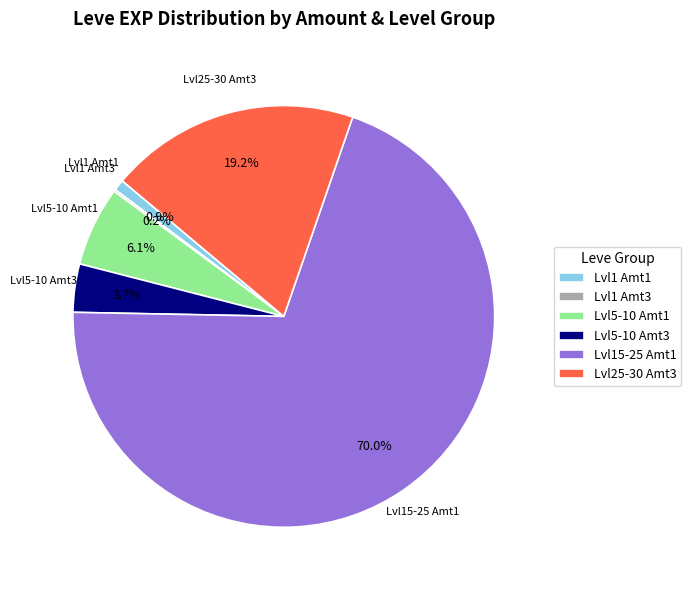

Which slice is the largest?

Lvl15-25 Amt1